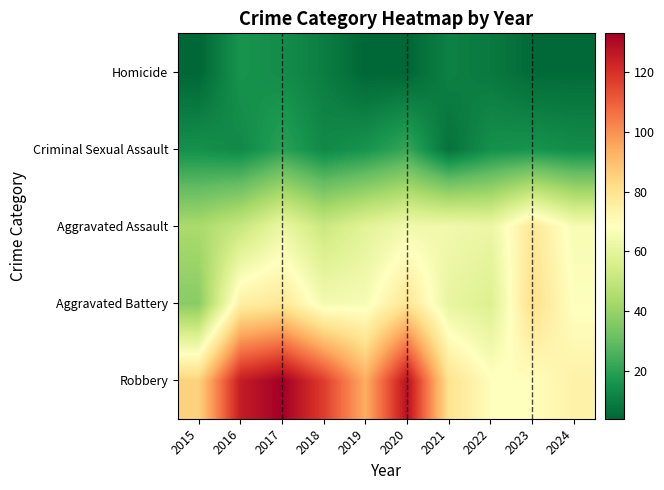

What is the difference between the highest and lowest values at 2023?

76